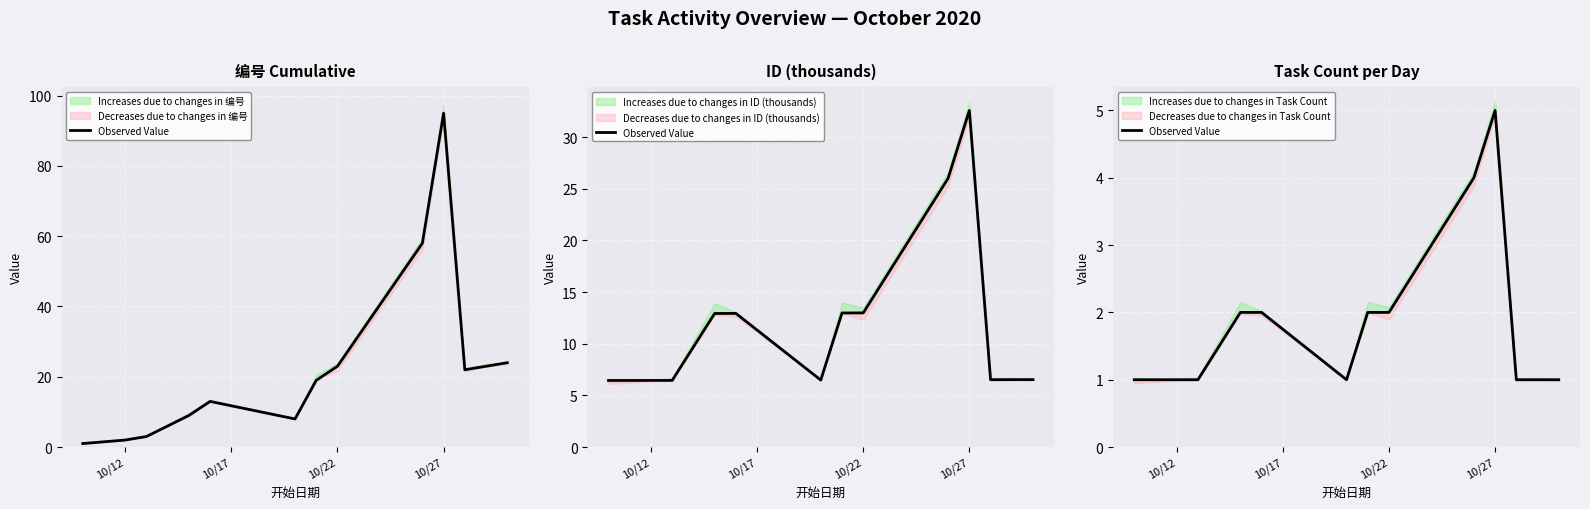

At which category does the chart reach its peak across all series?

10/27